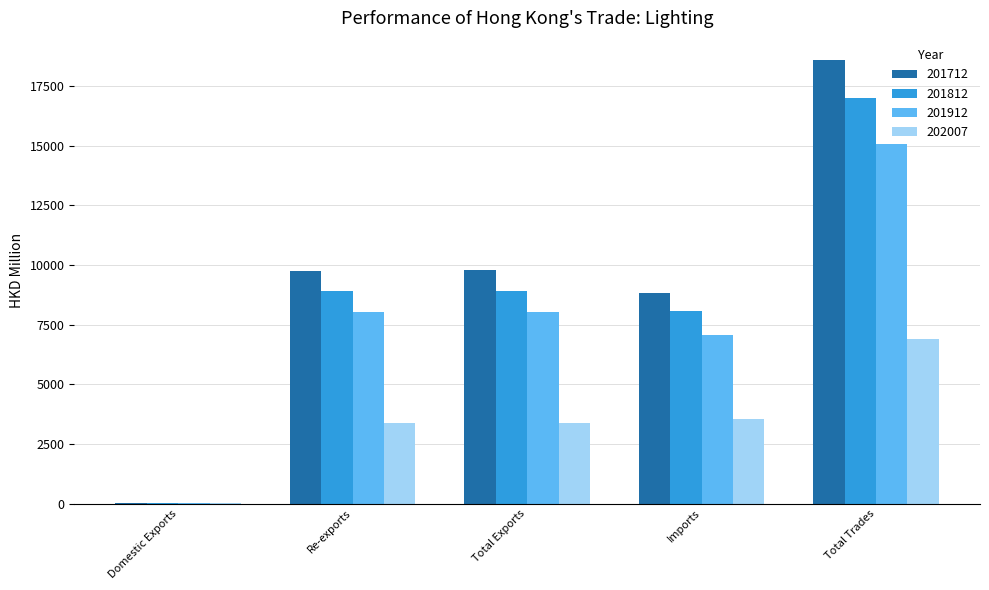

What is the total value across all series at Re-exports?

30006.0